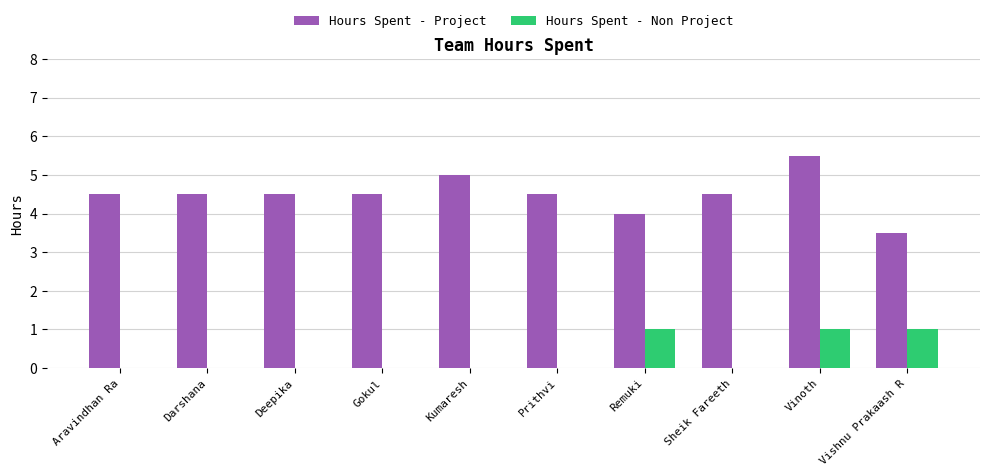

True or false: Hours Spent - Non Project has a value of 1.0 at Vinoth.

True